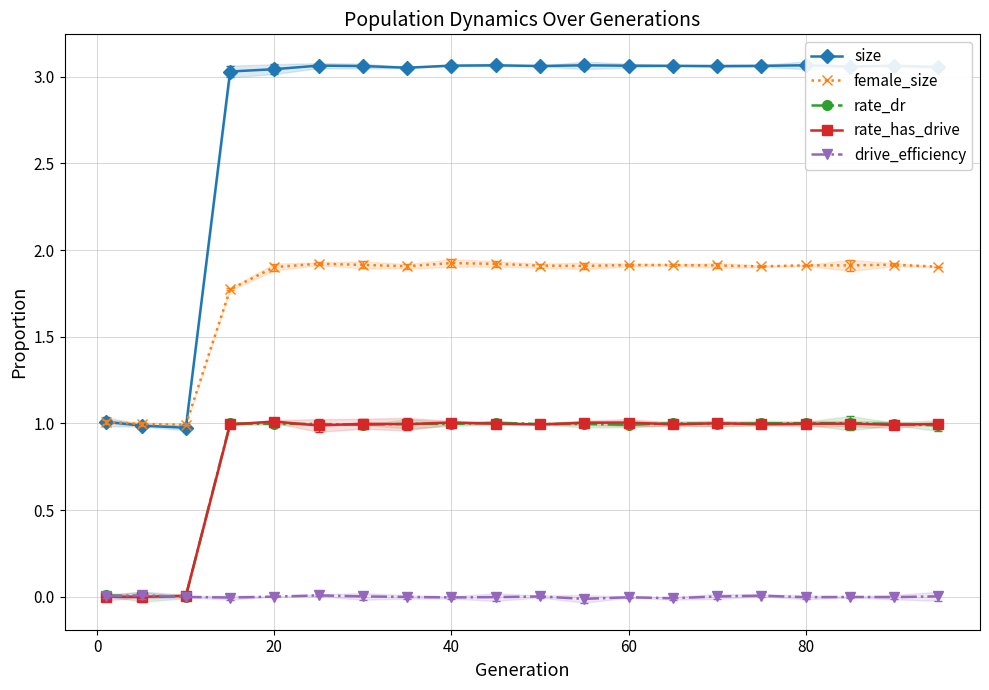

True or false: rate_has_drive and rate_dr intersect in this chart.

True